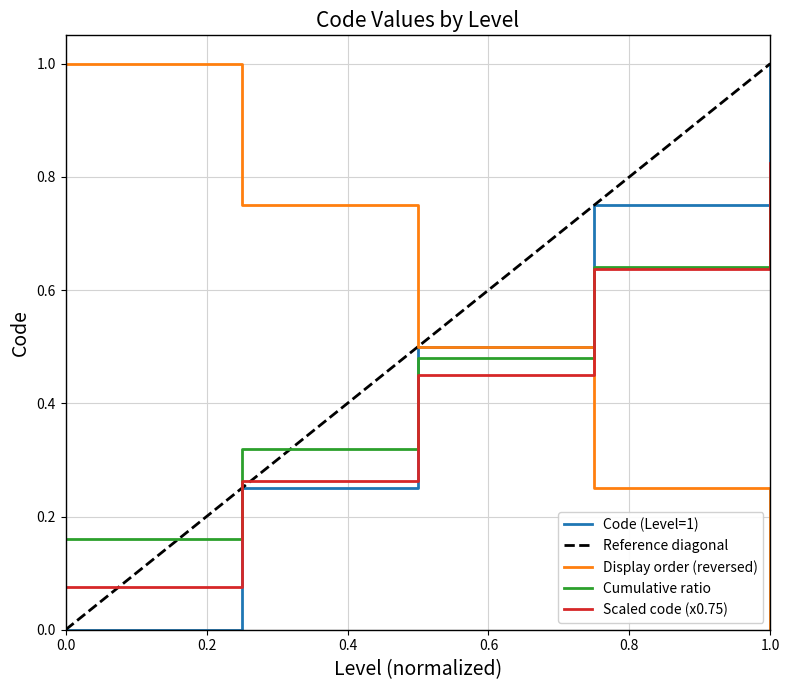

True or false: Display order (reversed) and Cumulative ratio intersect in this chart.

True